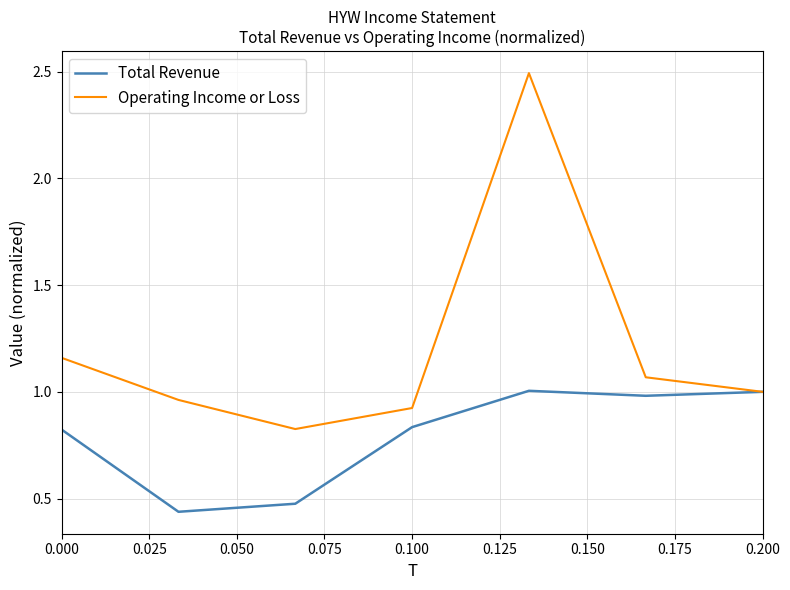

Which series has the widest spread of values?

Operating Income or Loss